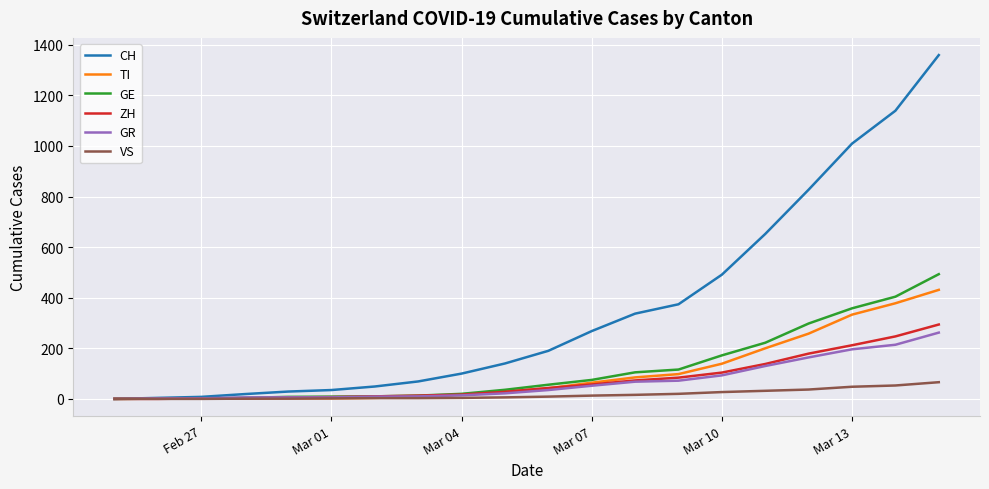

Which series has the largest total across all categories?

CH